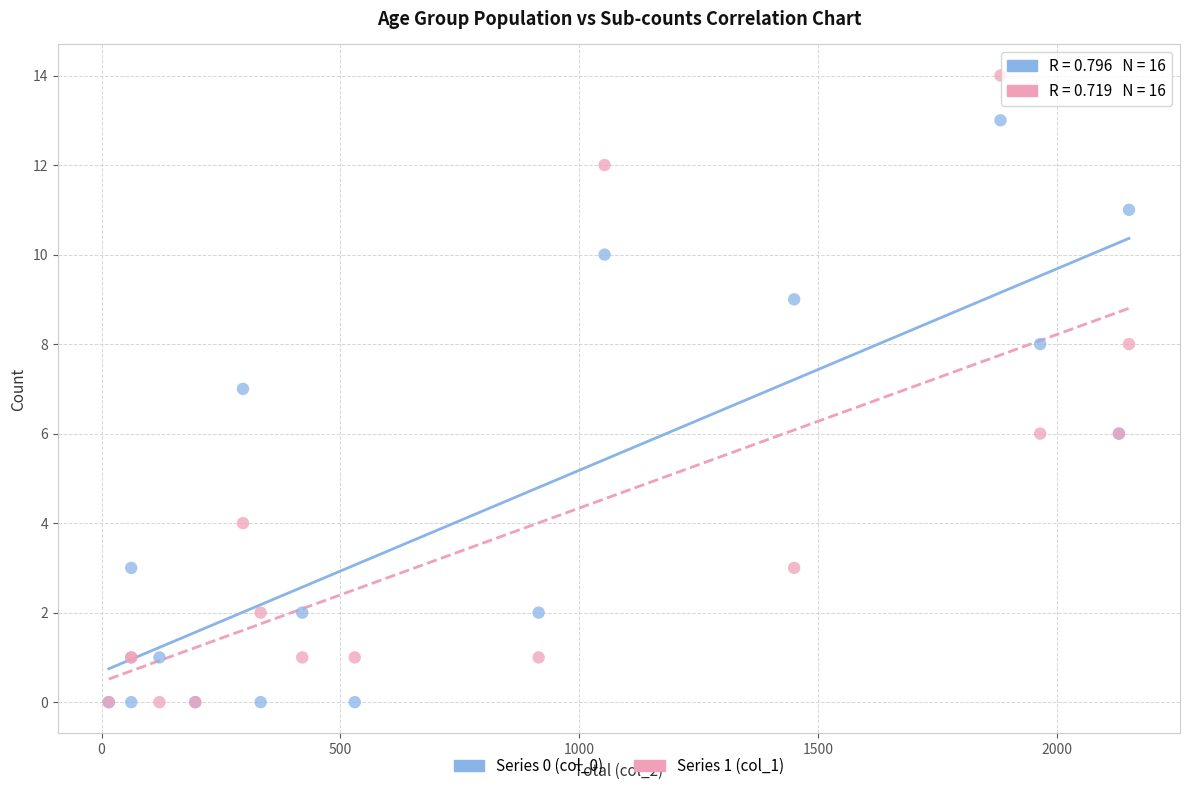

Which series has the largest Y range (max minus min)?

Series 1 (col_1)